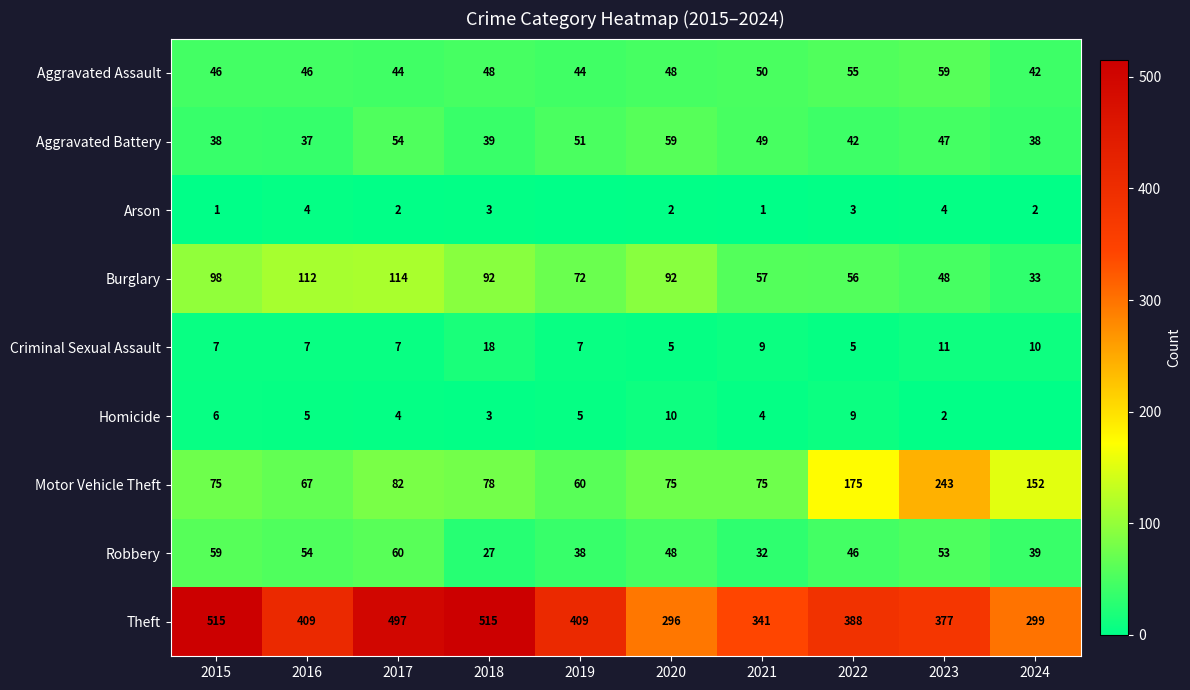

What is the average value of the Theft series?

405